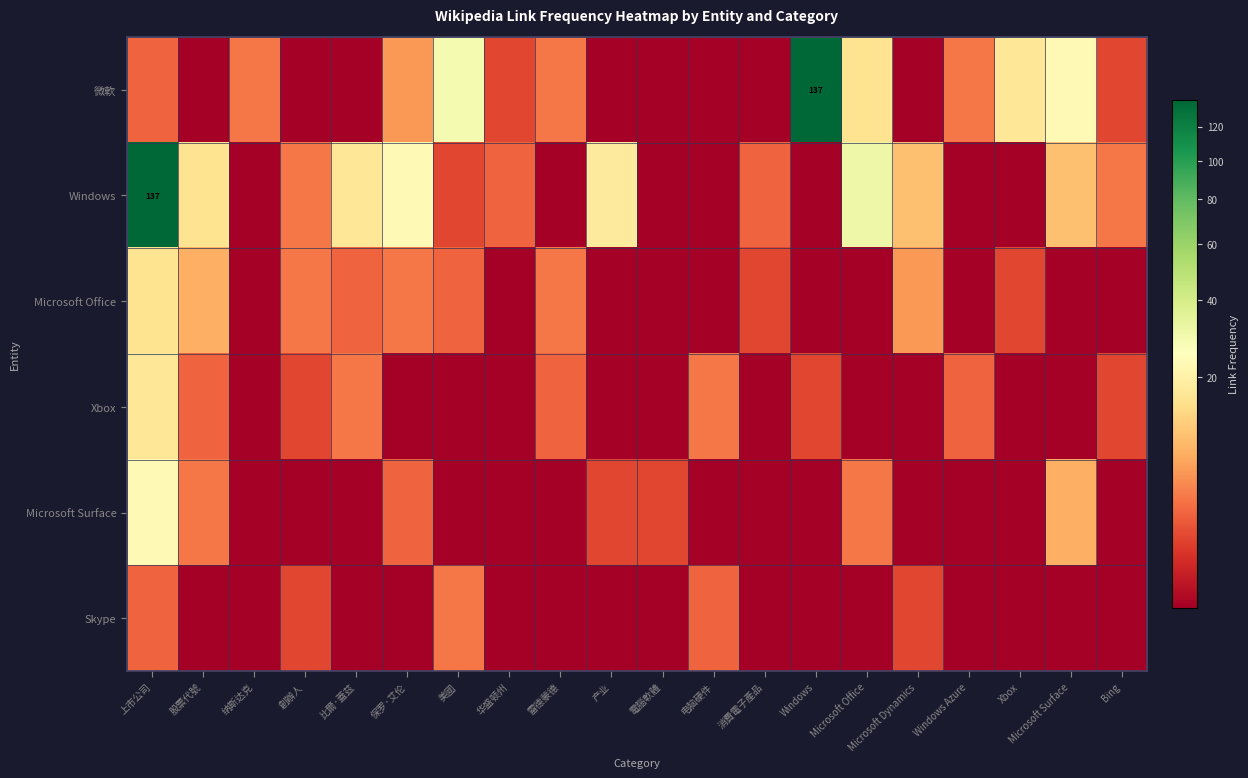

What is the difference between the second highest and second lowest values in the 微軟 series?

27